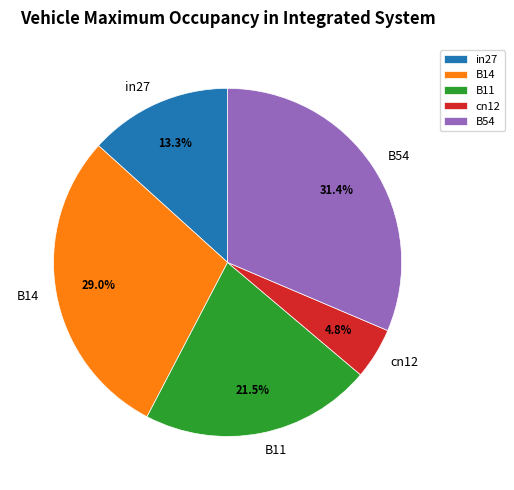

Is it true that B54 is 17% of the pie?

False